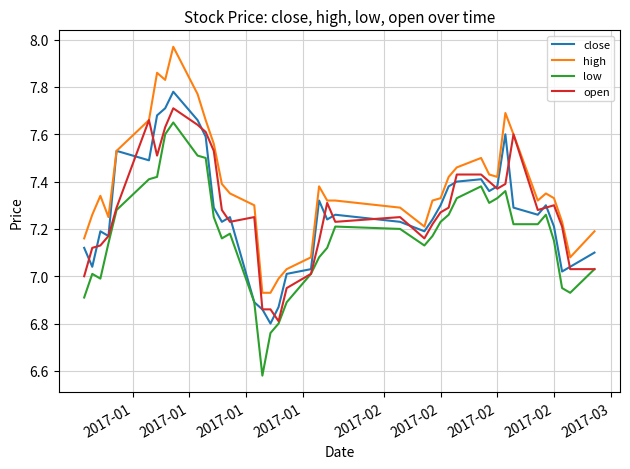

How many series are shown in this chart?

4